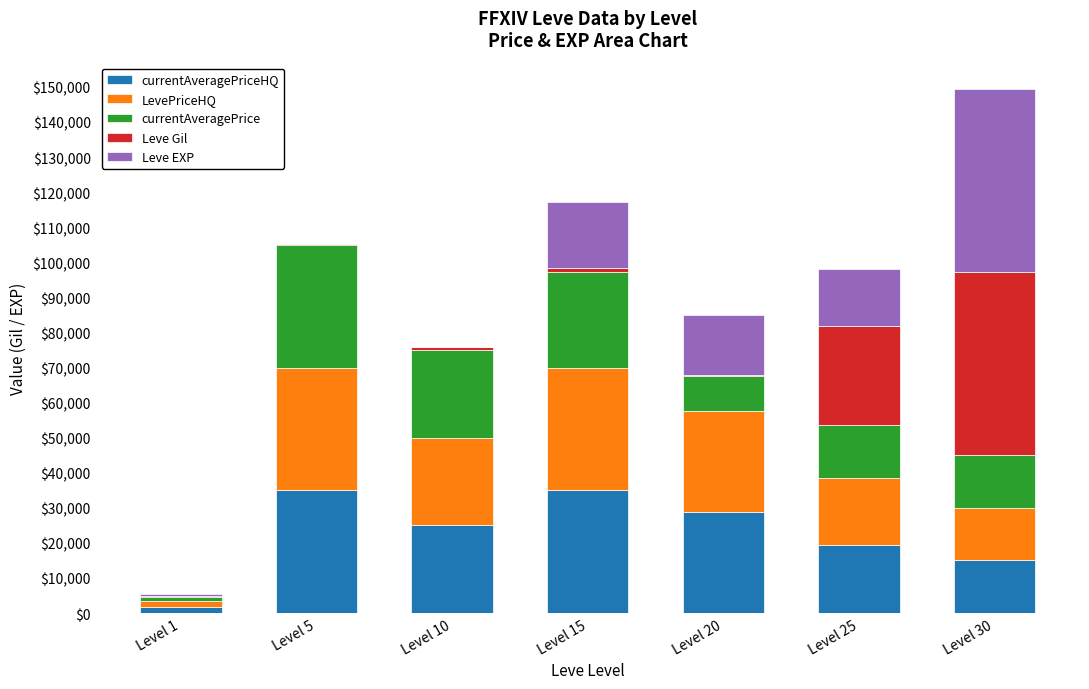

Are the bars horizontal?

No